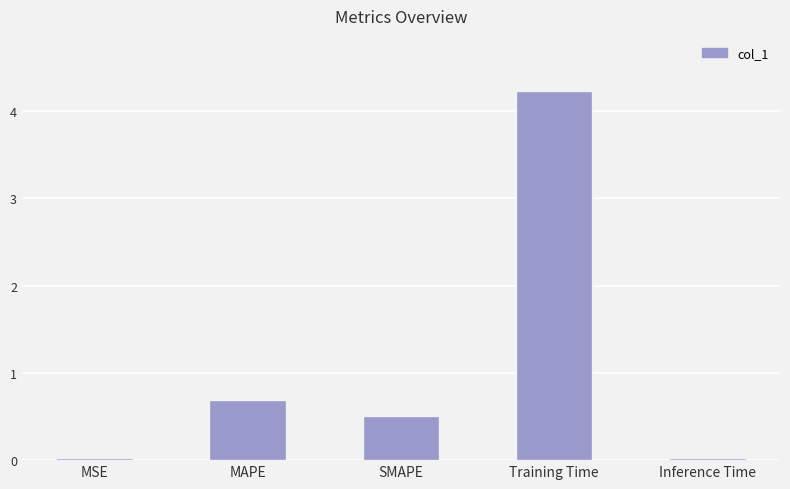

True or false: the data shows 7.3 at Training Time.

False